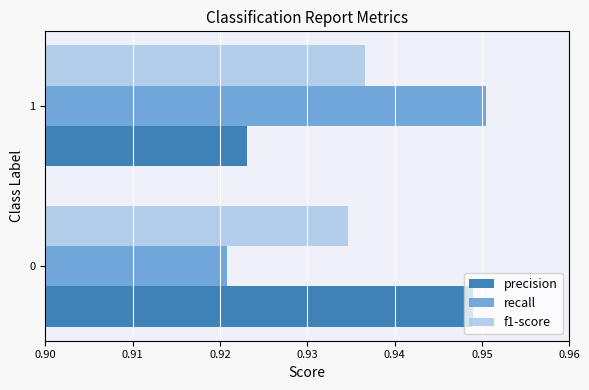

What is the total value across all series at 1?

2.8